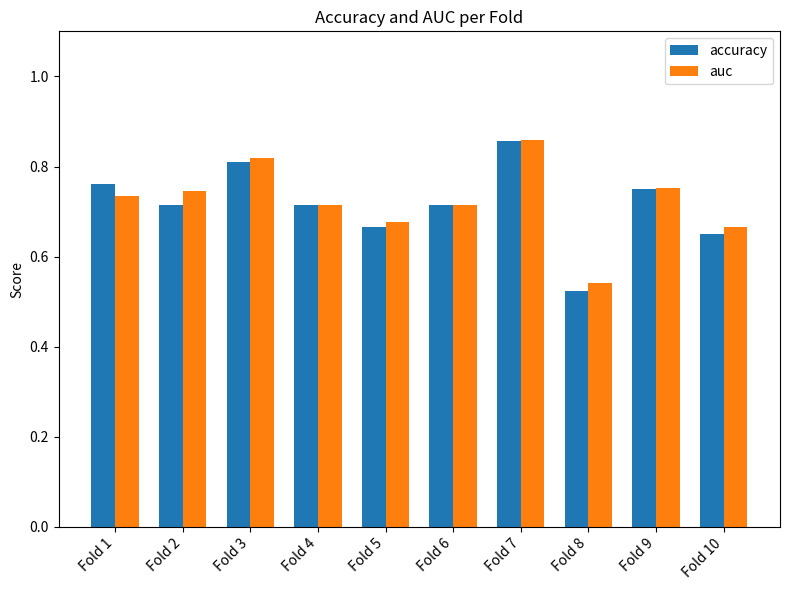

Between Fold 5 and Fold 8, which series saw the biggest shift?

accuracy